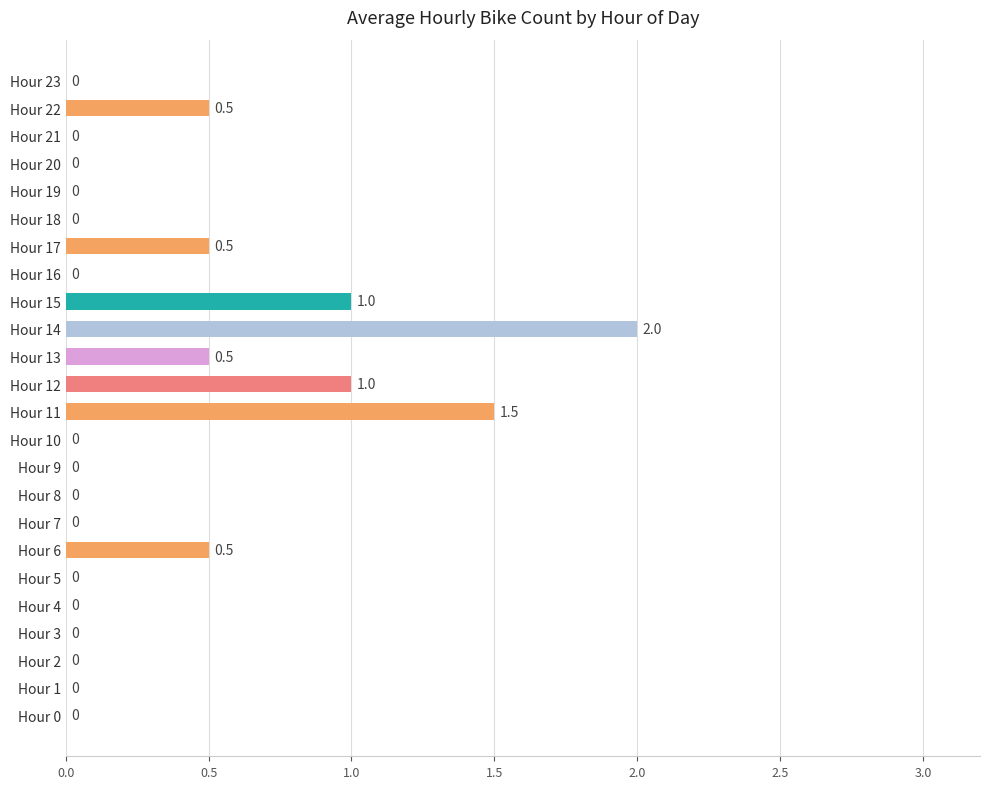

How many values are between 0 and 1?

22